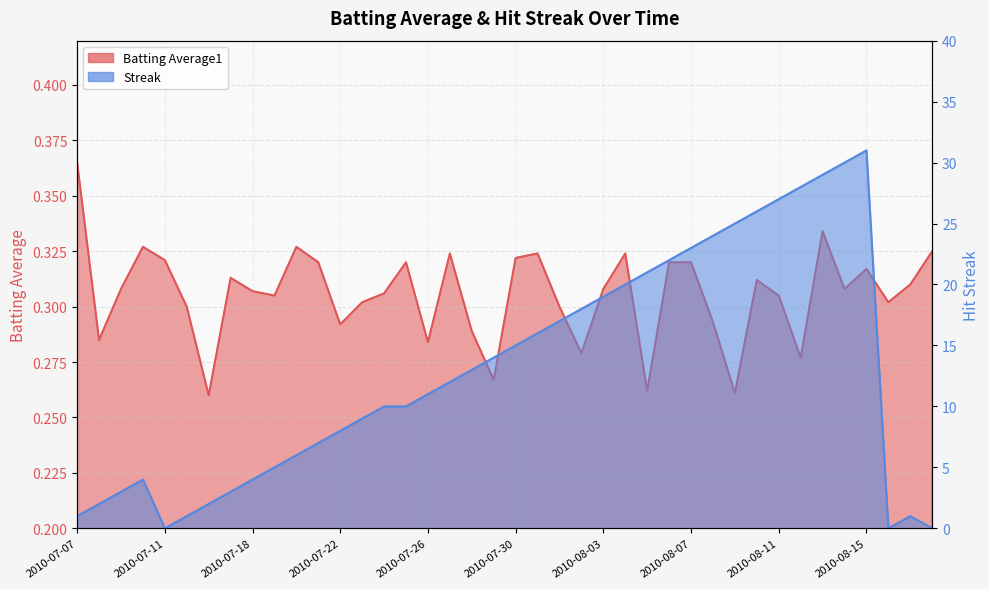

Rank the series by their maximum value, from highest to lowest.

Streak, Batting Average1